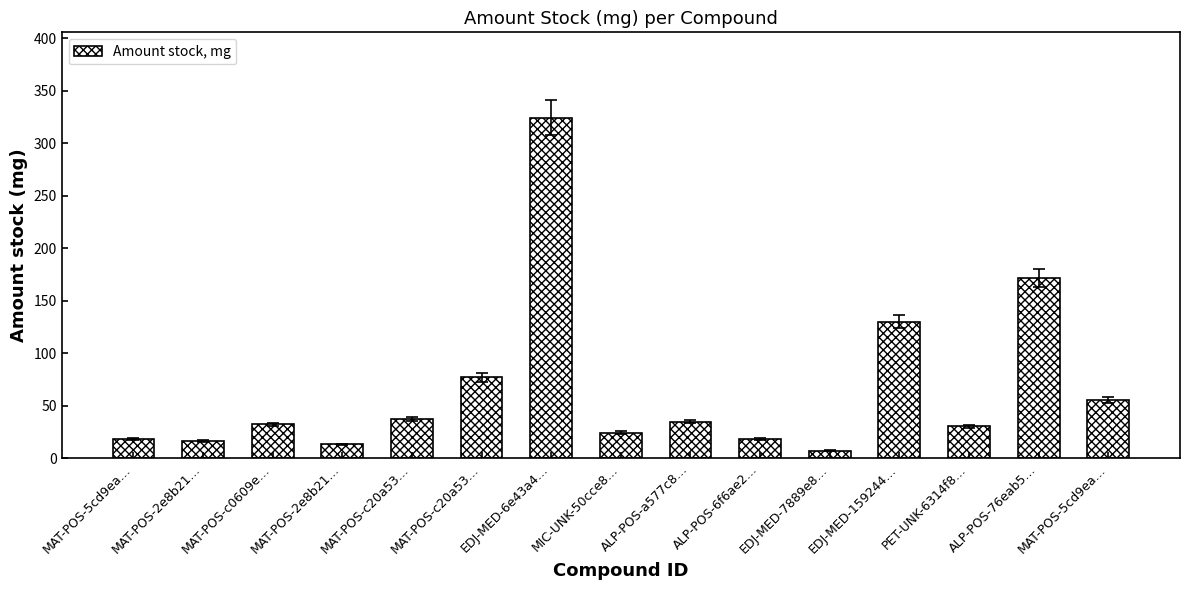

How many bars are there in total?

15